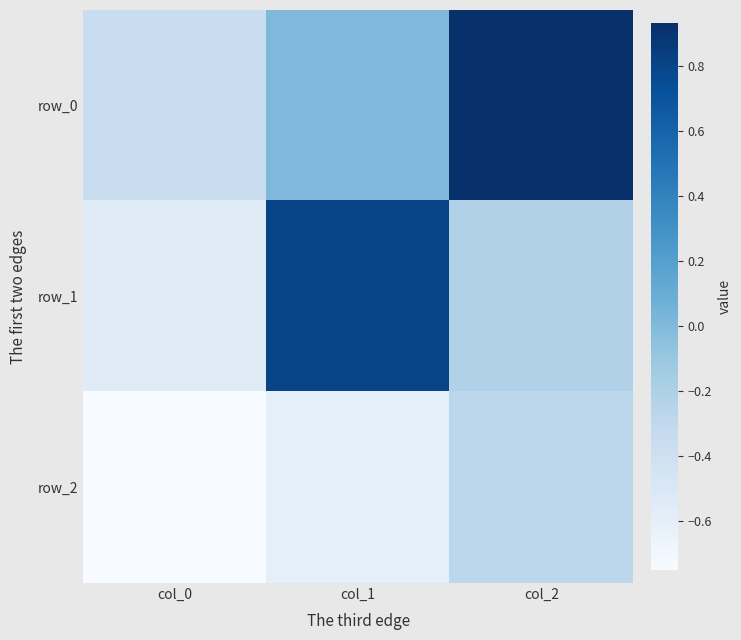

At col_1, list the series in order from largest to smallest.

row_1, row_0, row_2